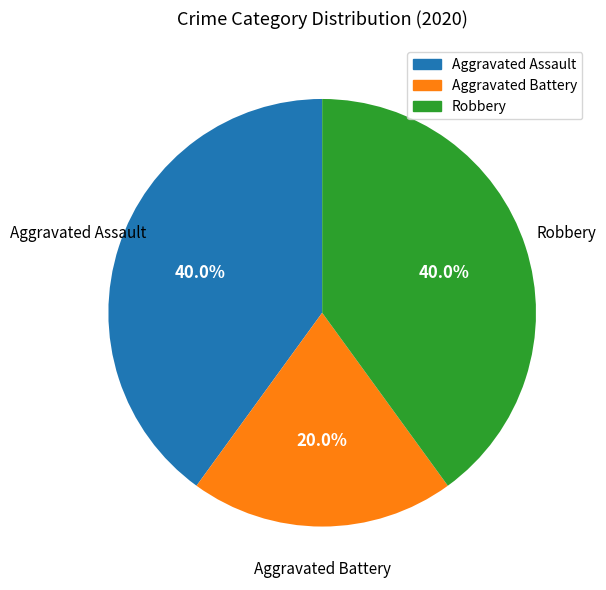

The Aggravated Assault slice represents 31% of the pie. True or false?

False